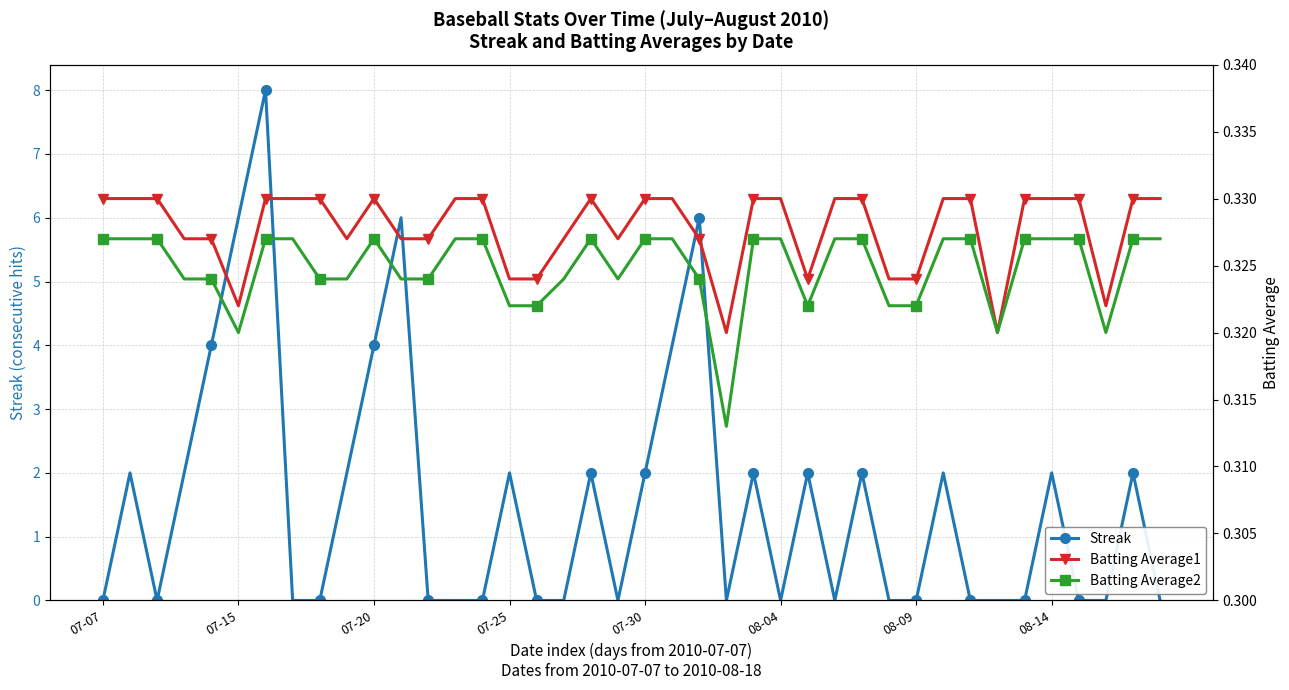

How many lines are shown in the chart?

3